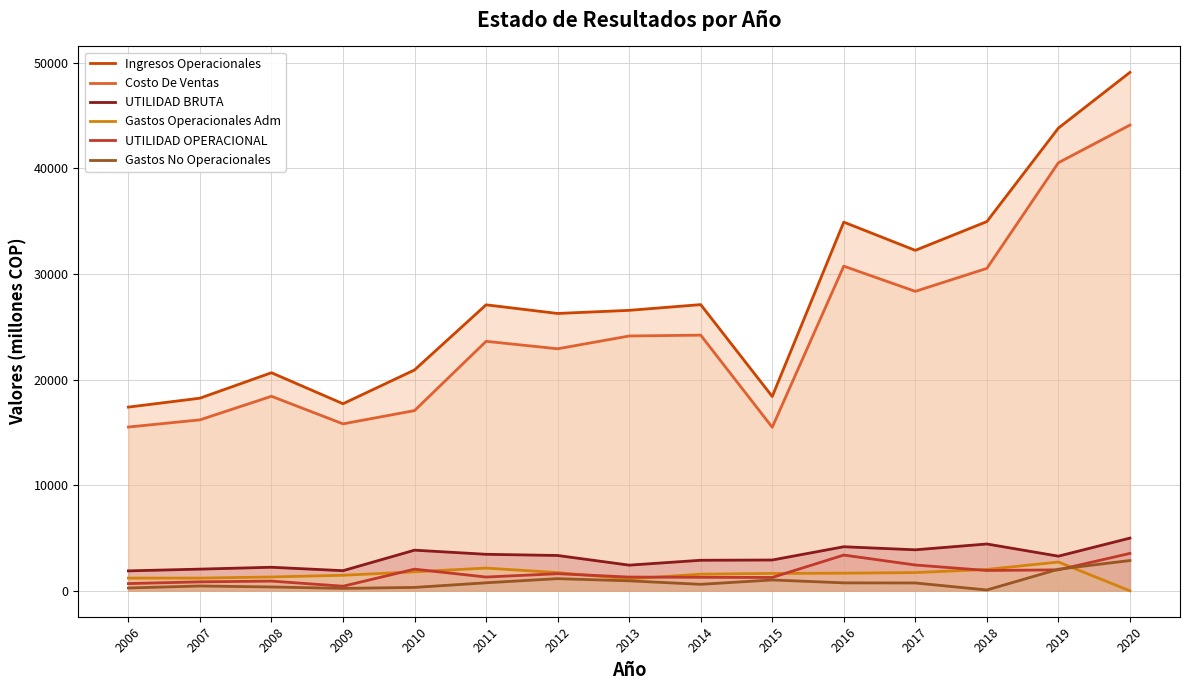

Where is the first local minimum for Ingresos Operacionales?

2009